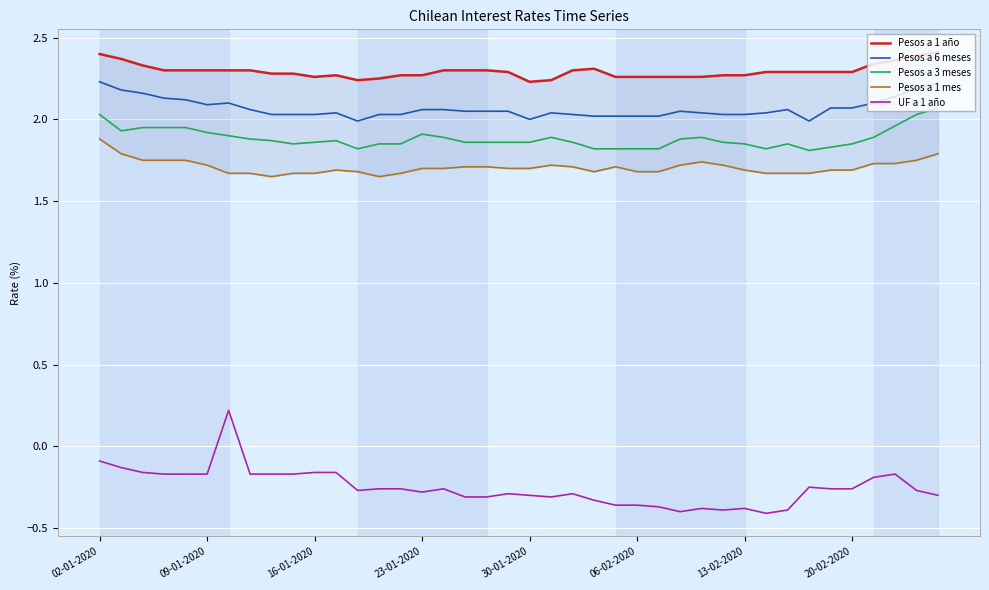

True or false: UF a 1 año has more than 2 points higher than both neighbors.

True